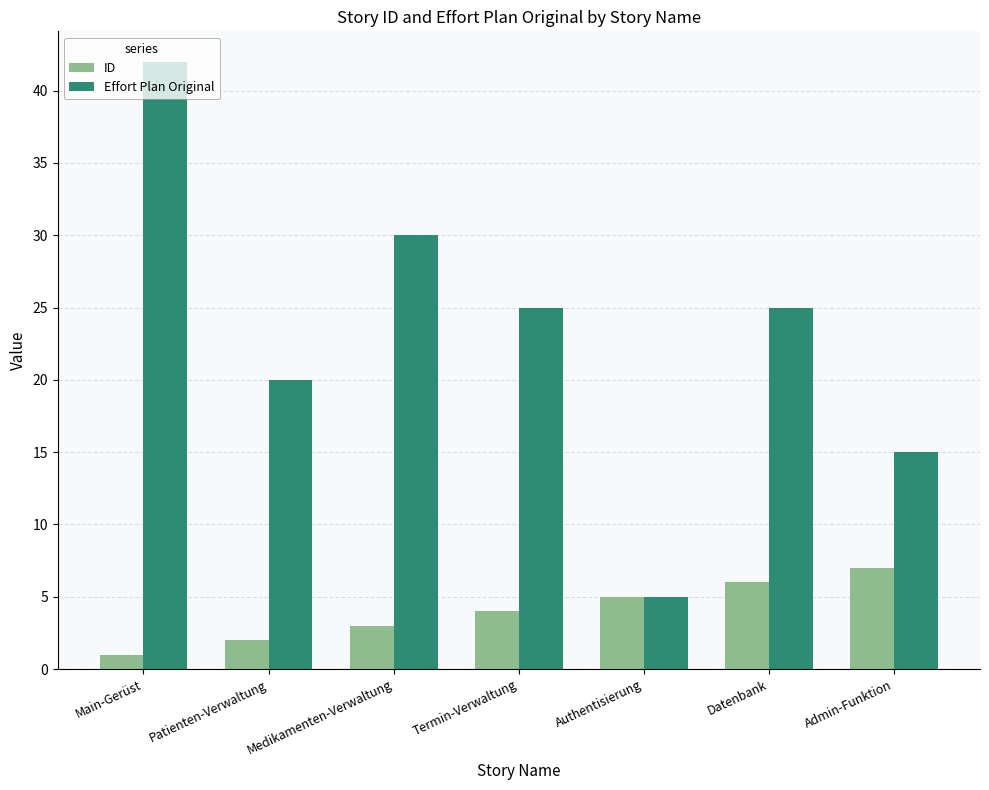

Rank the series by their maximum value, from highest to lowest.

Effort Plan Original, ID